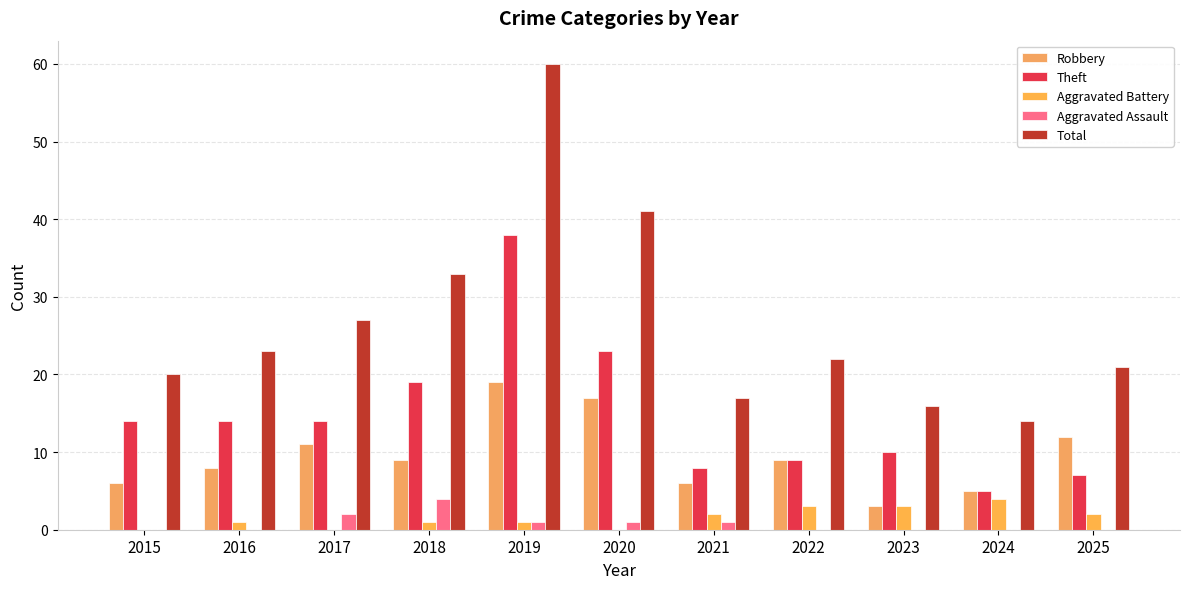

Does the chart contain stacked bars?

No